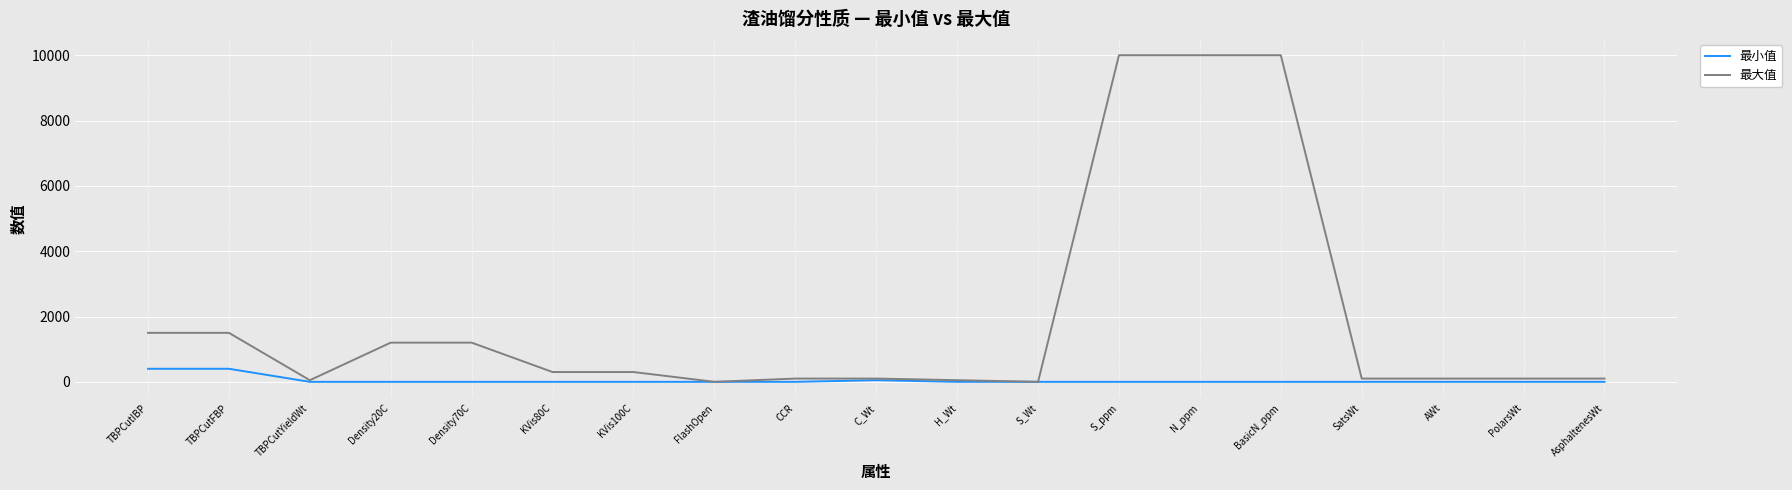

Which series has the largest range (max minus min)?

最大值